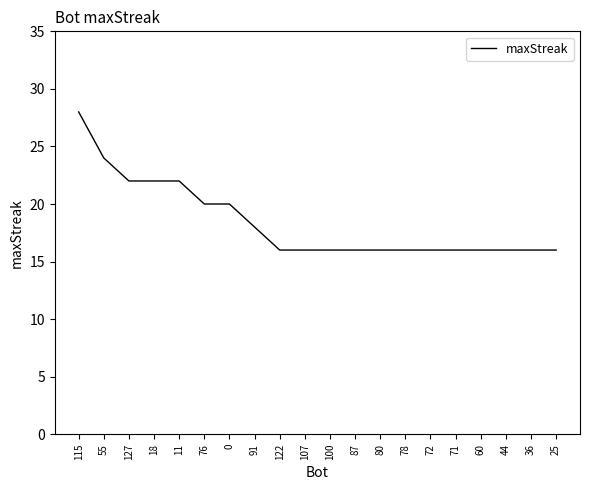

True or false: the data shows 9 at 87.

False